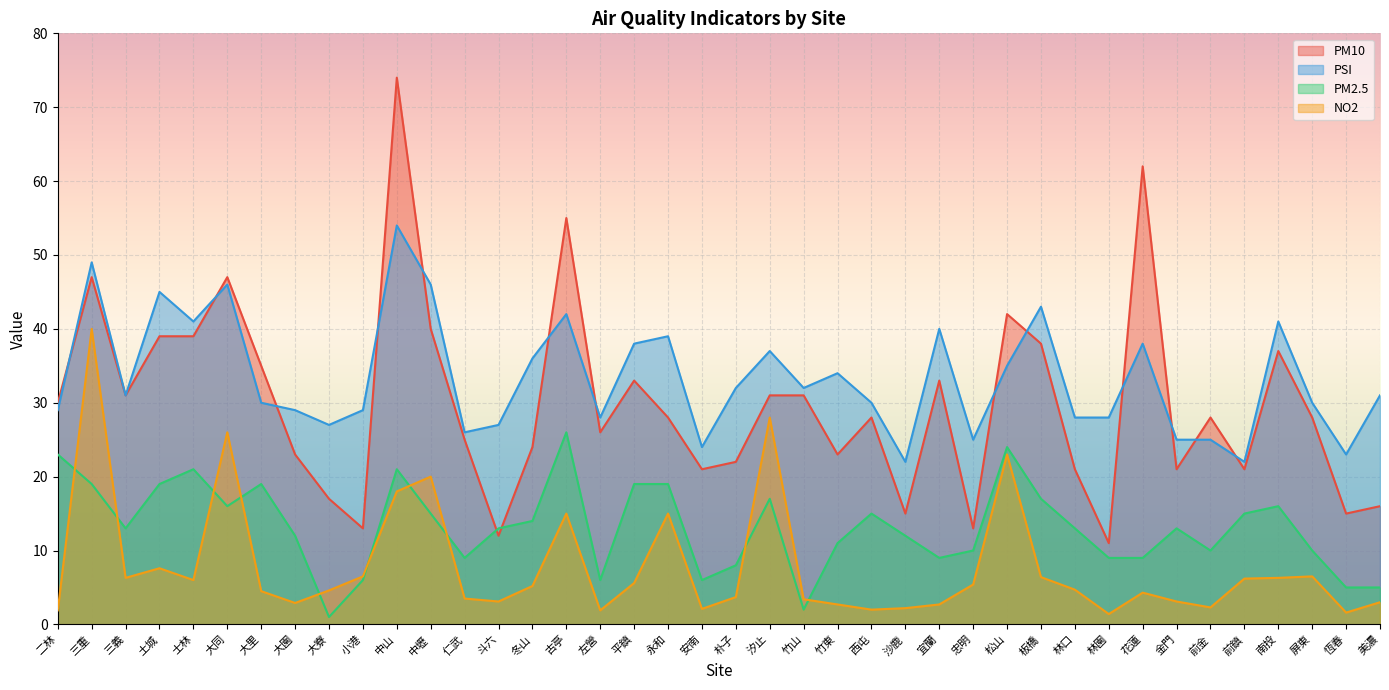

How many intersections are there between PSI and PM10?

13